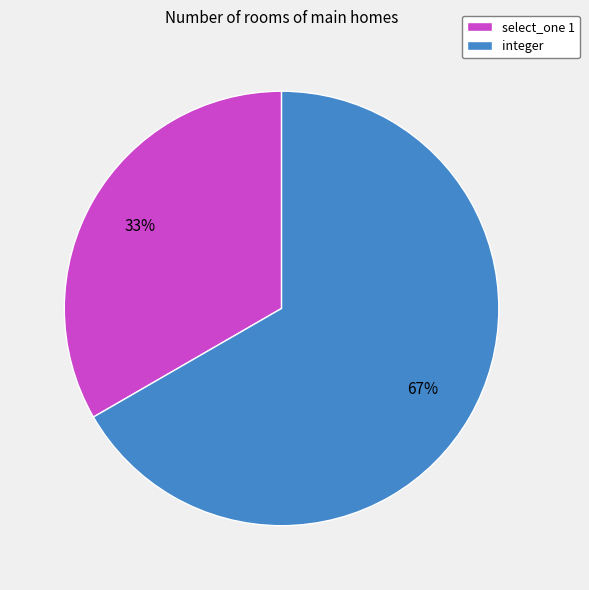

Approximately how many times larger is the value at select_one 1 compared to integer?

0.5